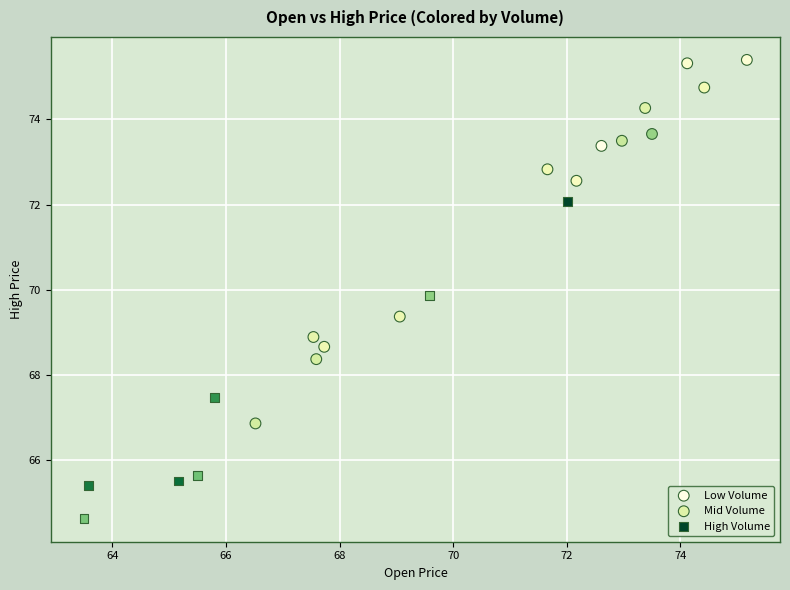

Which series reaches the maximum Y coordinate?

Low Volume